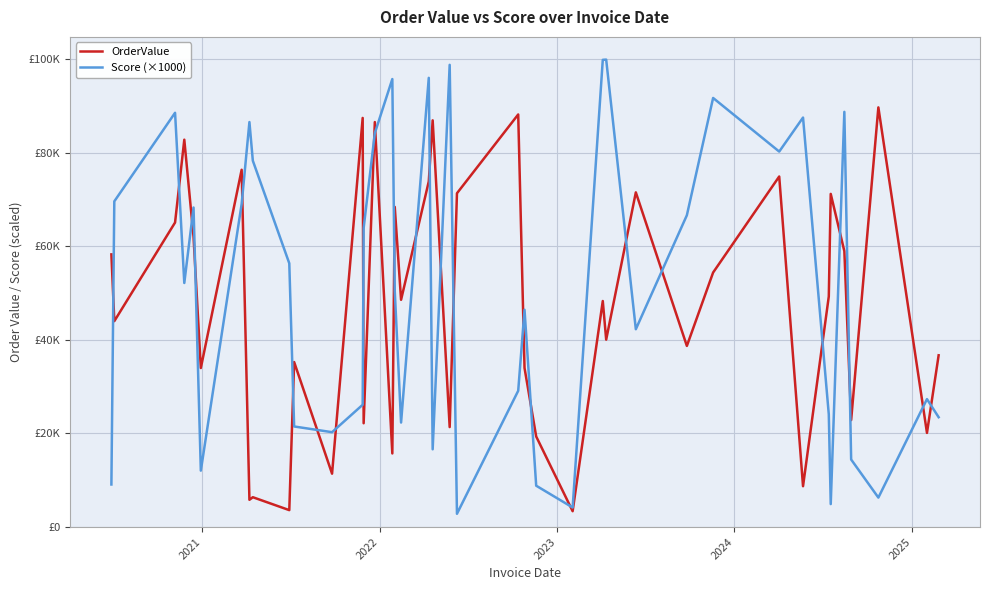

Is this an area chart (filled region under the line)?

No